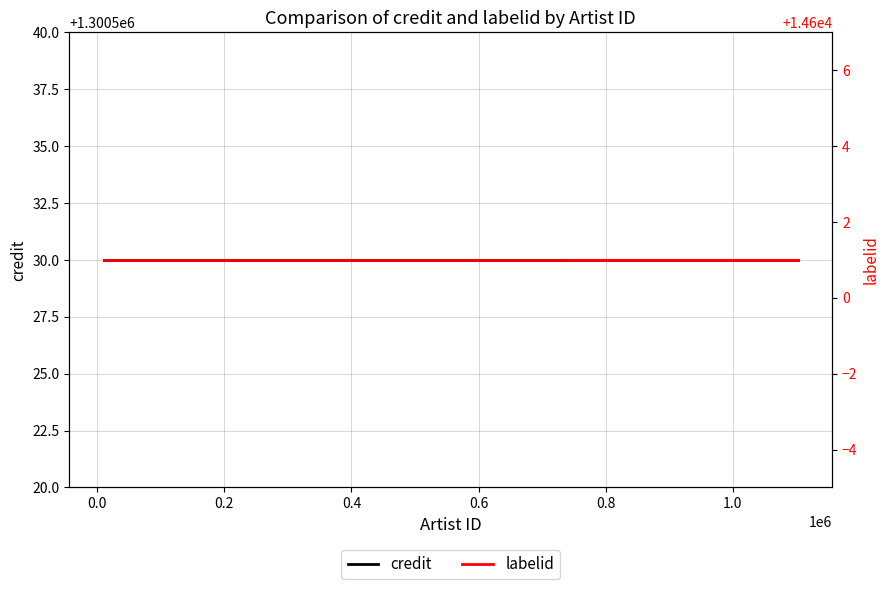

Does the chart display data point markers on the line(s)?

No